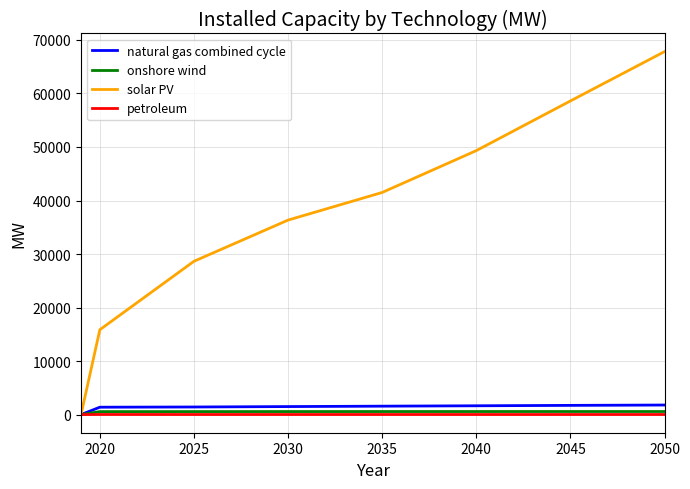

How many values in the solar PV series are below 41501?

16